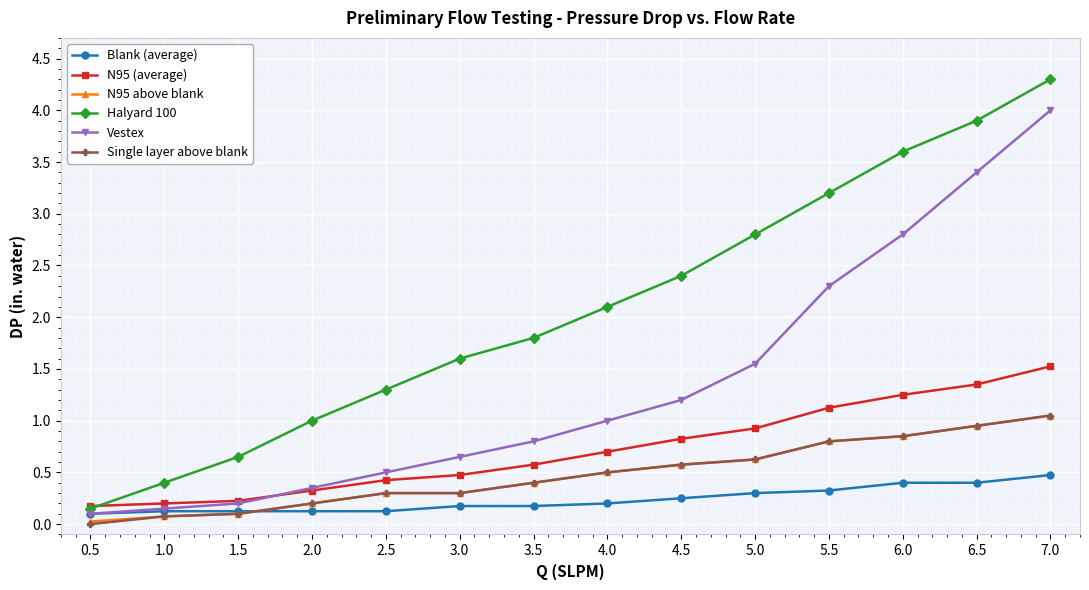

True or false: Halyard 100 and N95 above blank intersect in this chart.

False